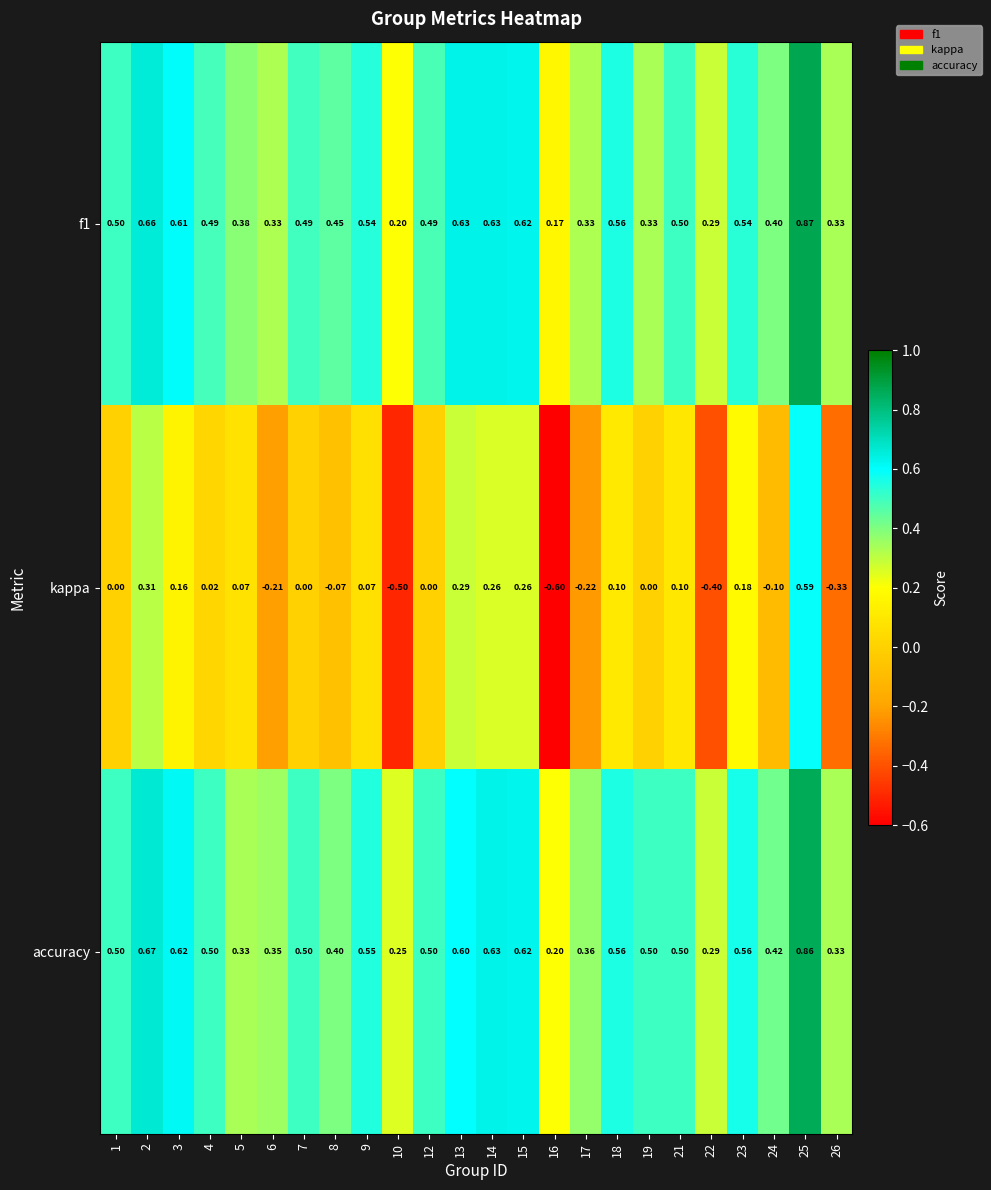

Which series has the largest range (max minus min)?

kappa